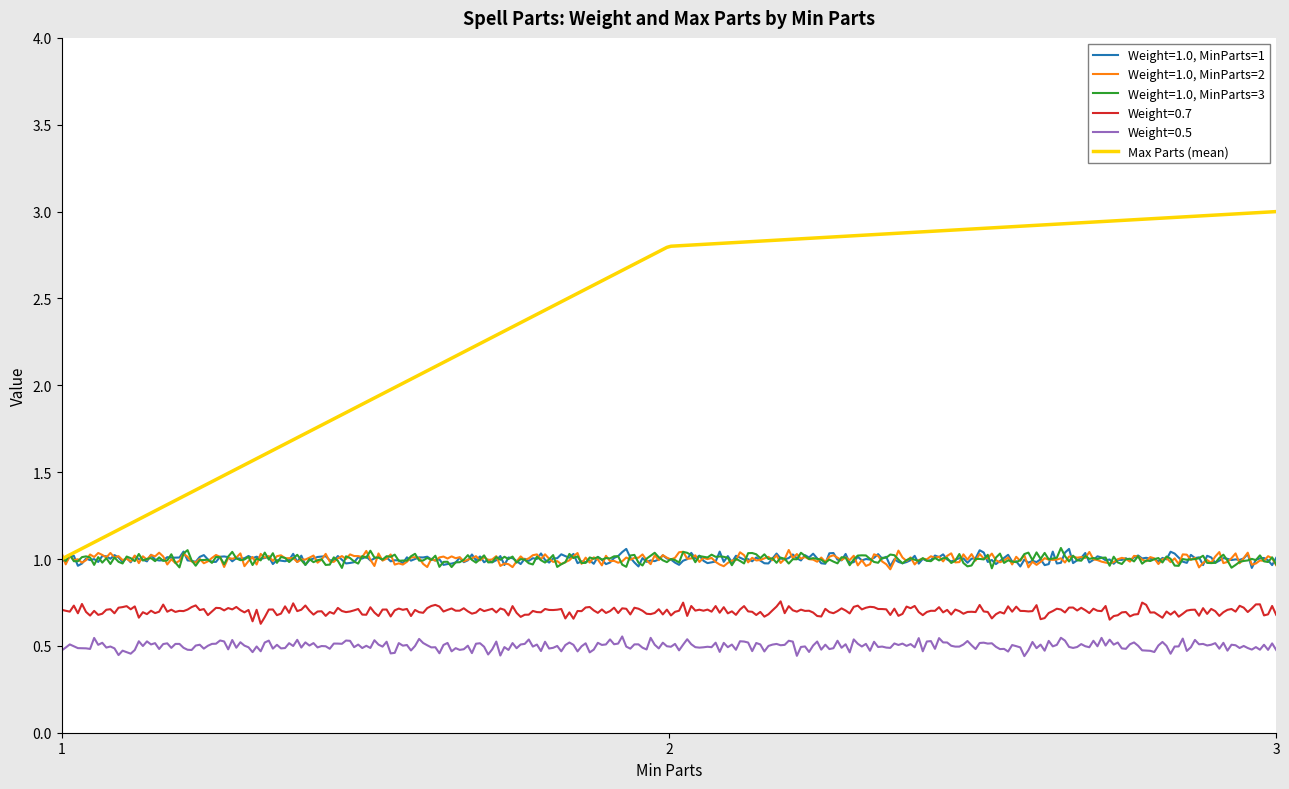

True or false: Weight=0.5 and Weight=1.0, MinParts=3 intersect in this chart.

False